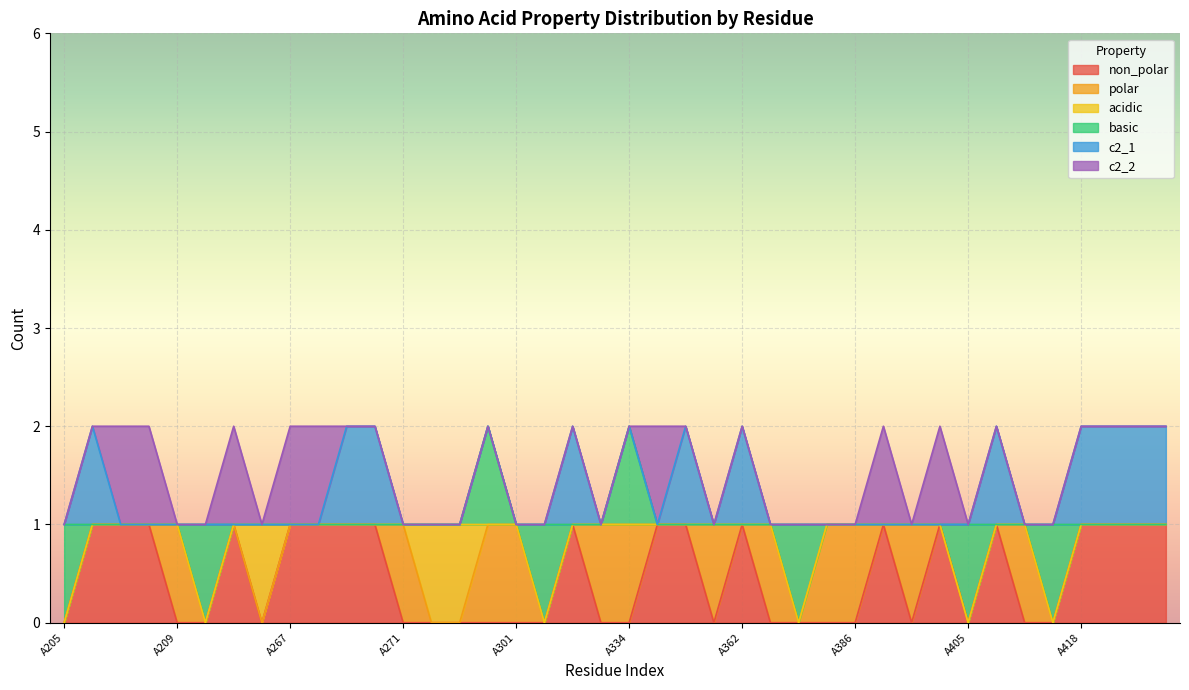

At A405, list the series in order from smallest to largest.

non_polar, polar, acidic, c2_1, c2_2, basic